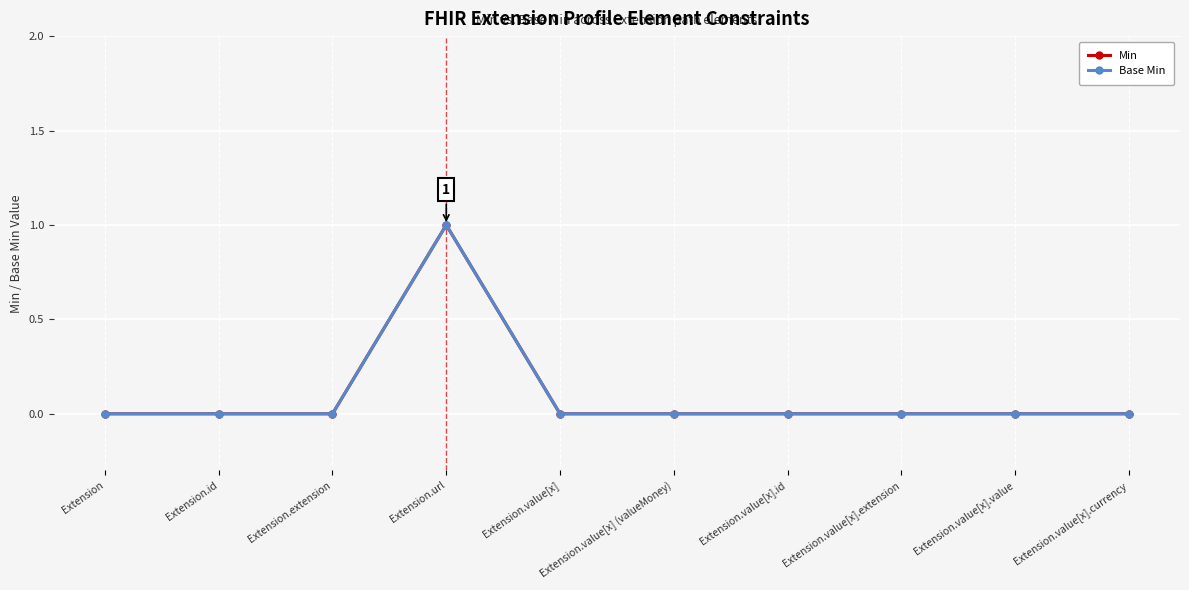

How many lines are shown in the chart?

2